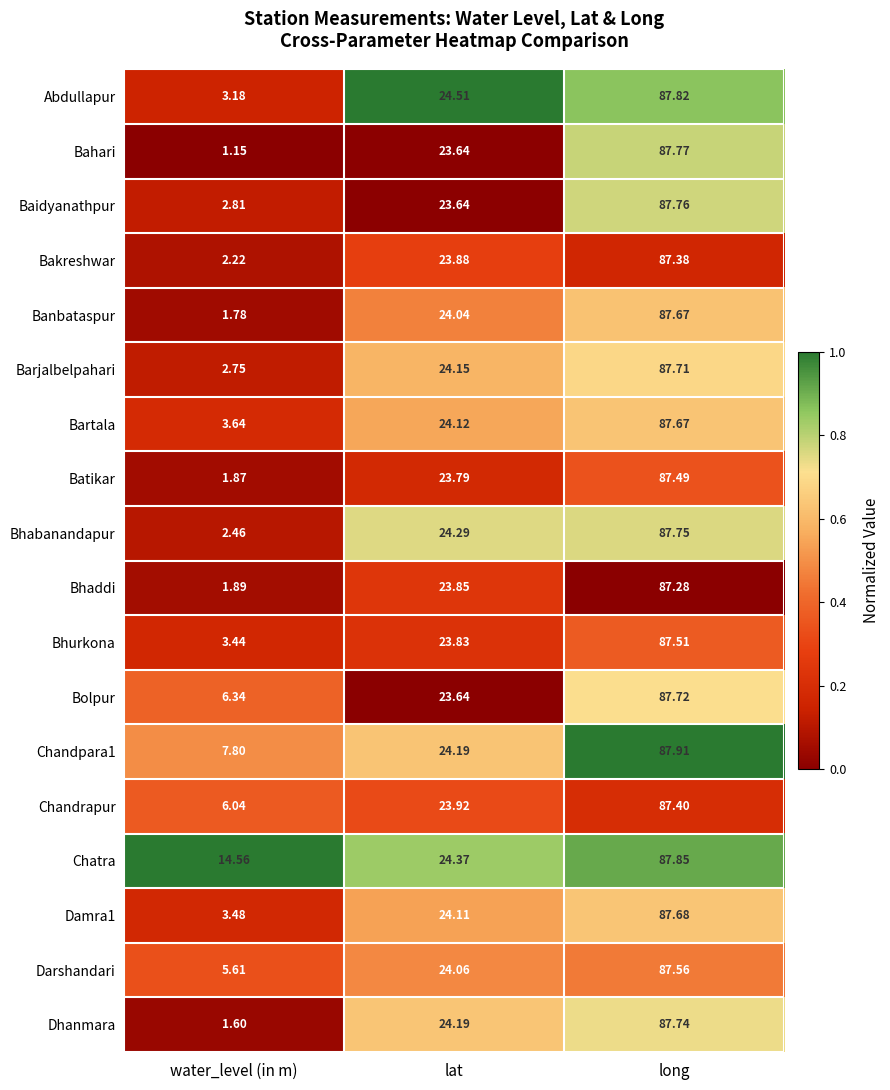

Where is Darshandari nearest to the value 46?

lat